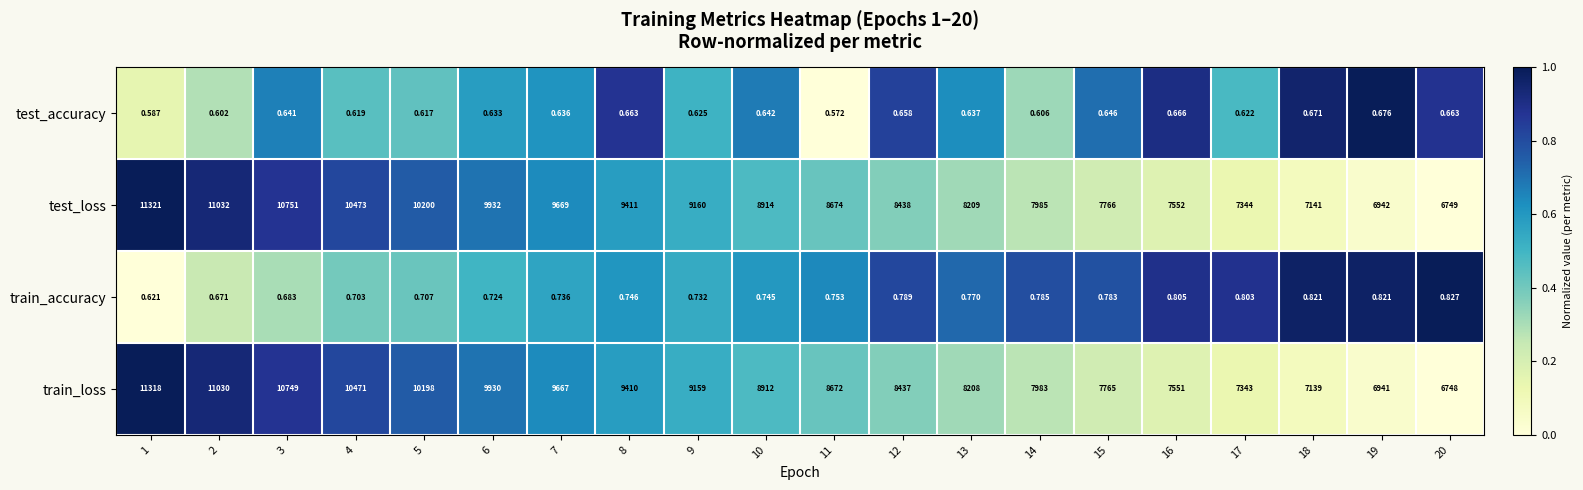

Rank the series by their maximum value, from highest to lowest.

test_loss, train_loss, train_accuracy, test_accuracy